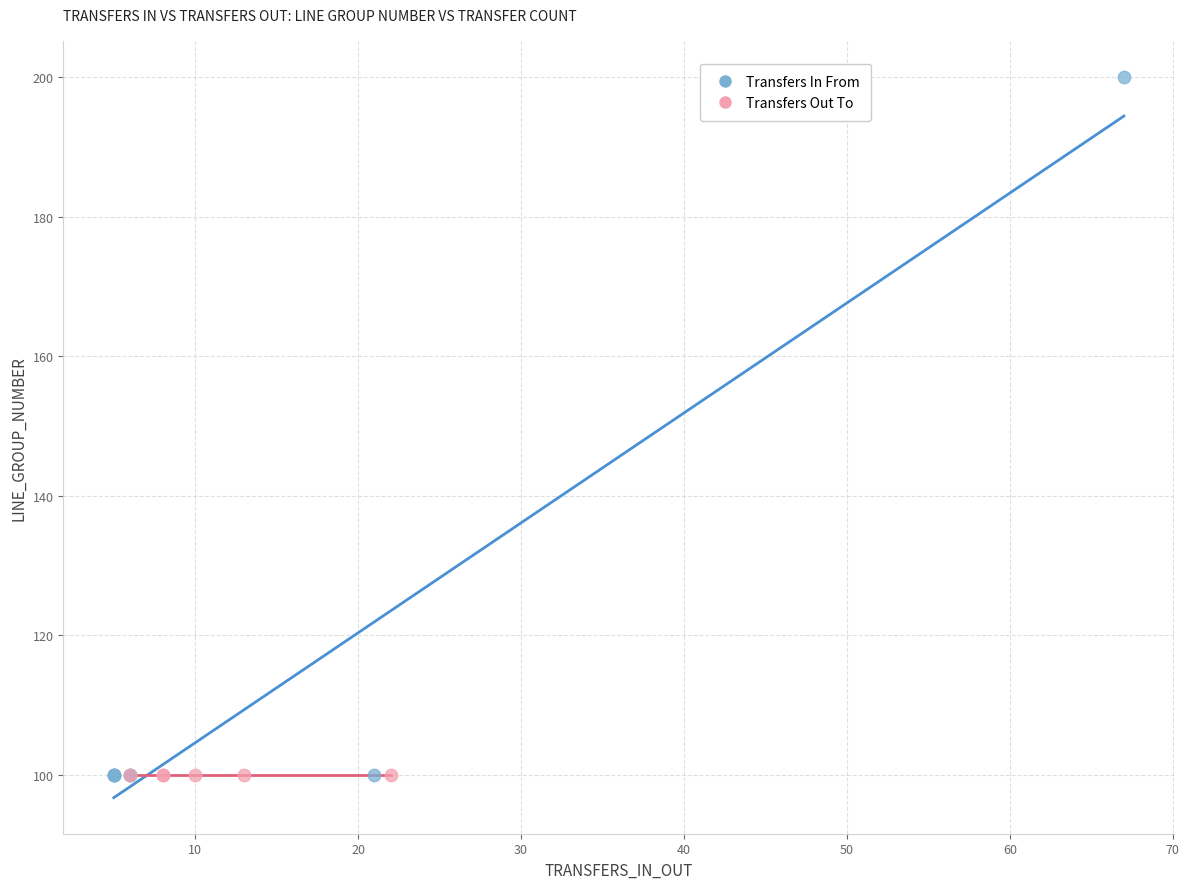

Which series reaches the maximum Y coordinate?

Transfers In From